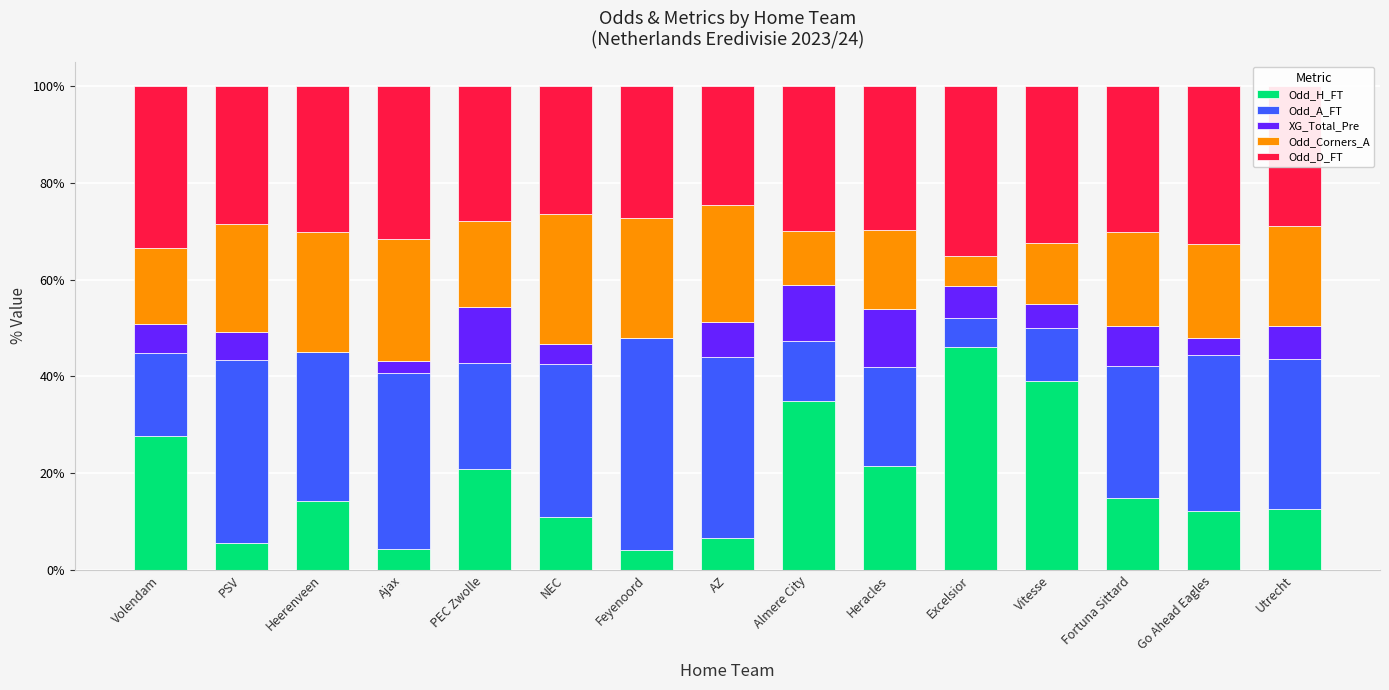

What is the highest value of the Odd_H_FT series?

46.0